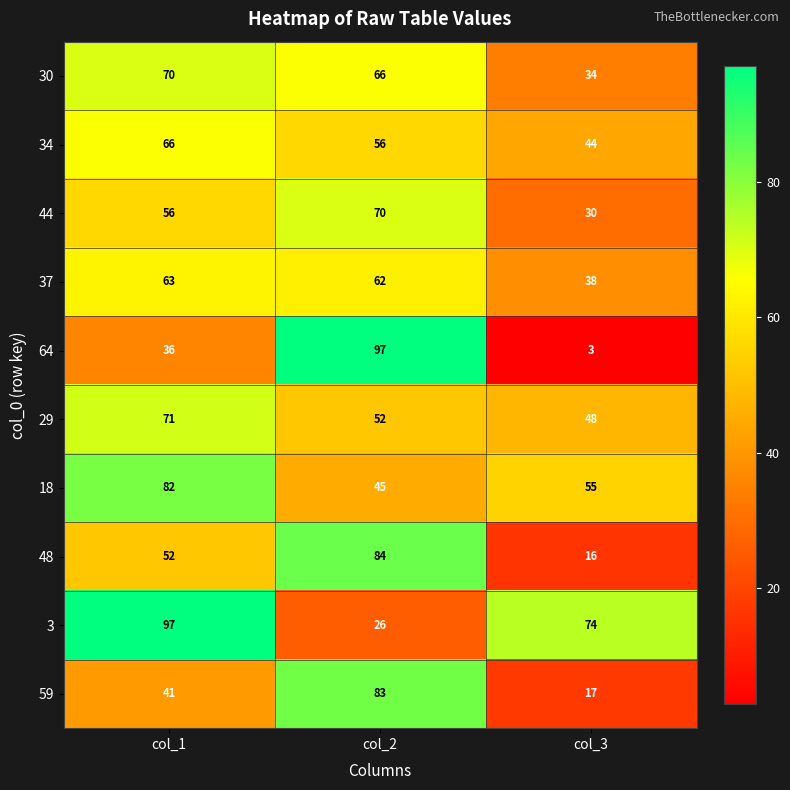

What is the difference between the maximum and minimum values in the 44 series?

40